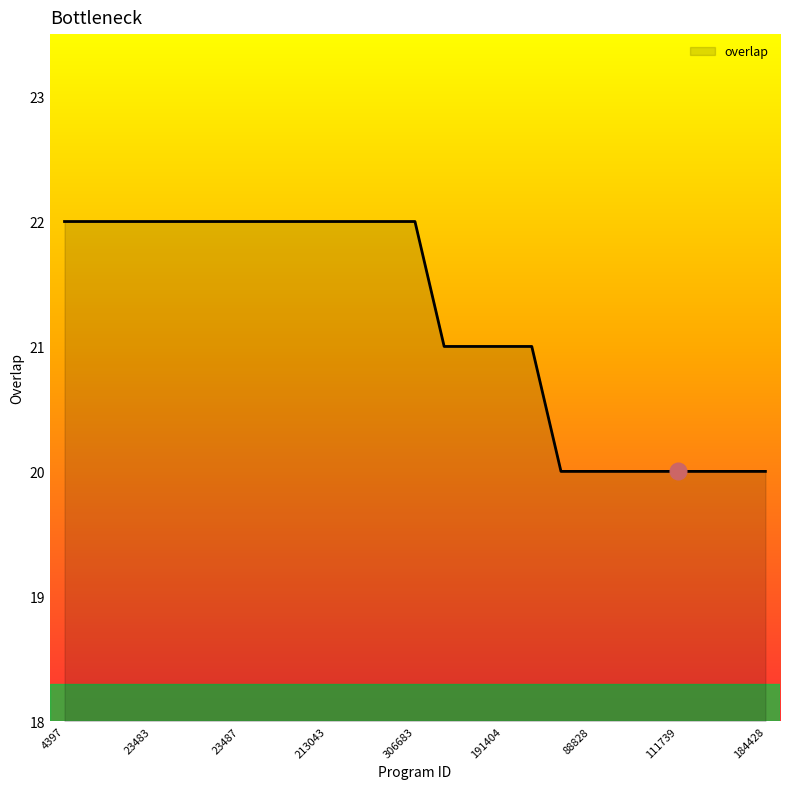

What is the greatest value displayed?

22